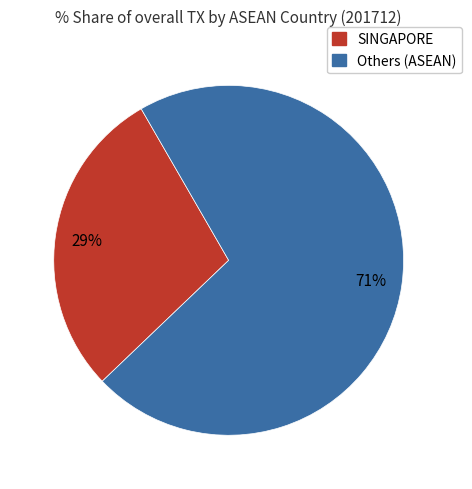

Is there any slice that represents more than half of the pie?

Yes